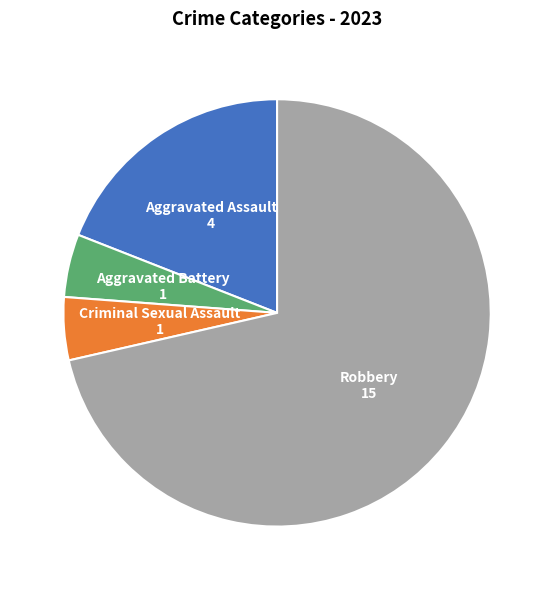

Does any single category account for the majority?

Yes